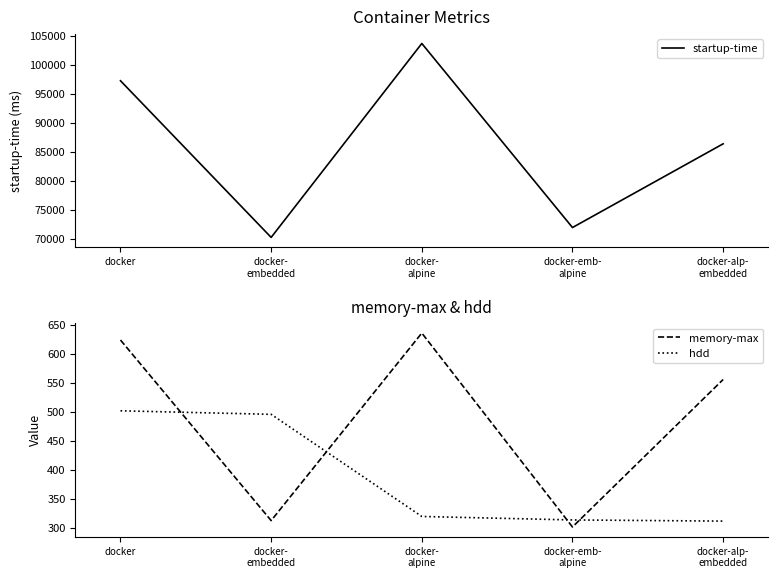

At docker, list the series in order from smallest to largest.

hdd, memory-max, startup-time